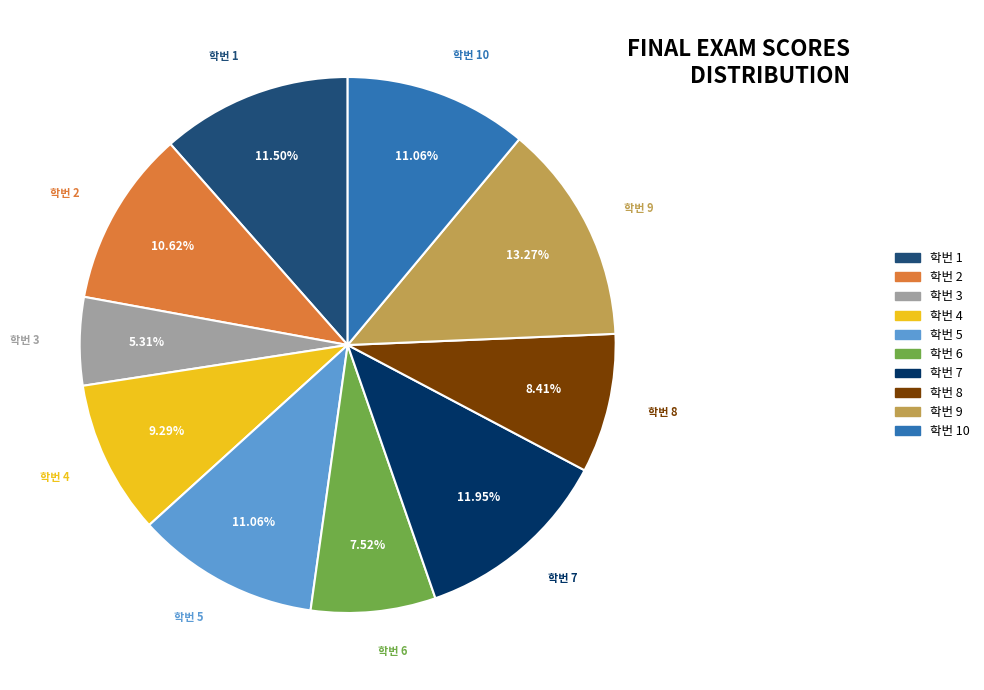

Is there a majority slice in this chart?

No